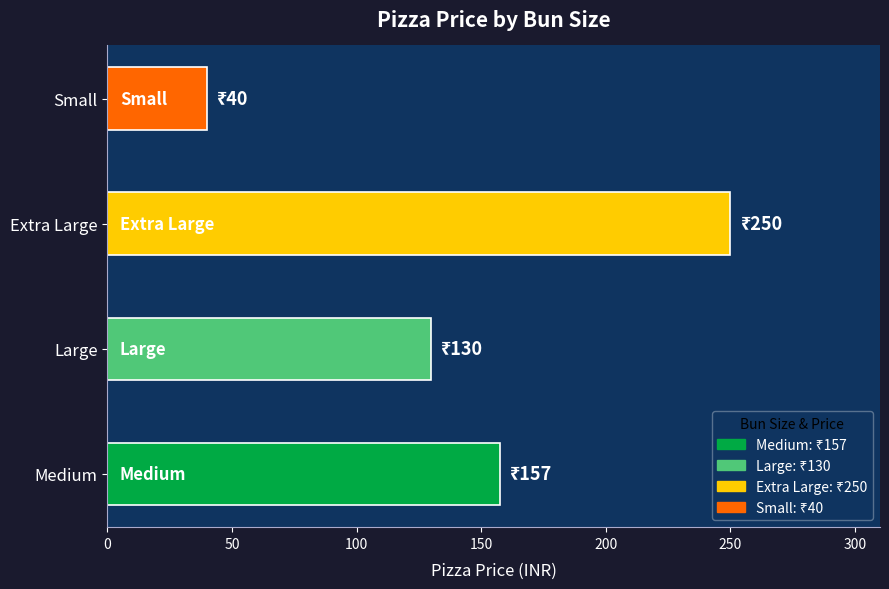

Are the bars horizontal?

Yes